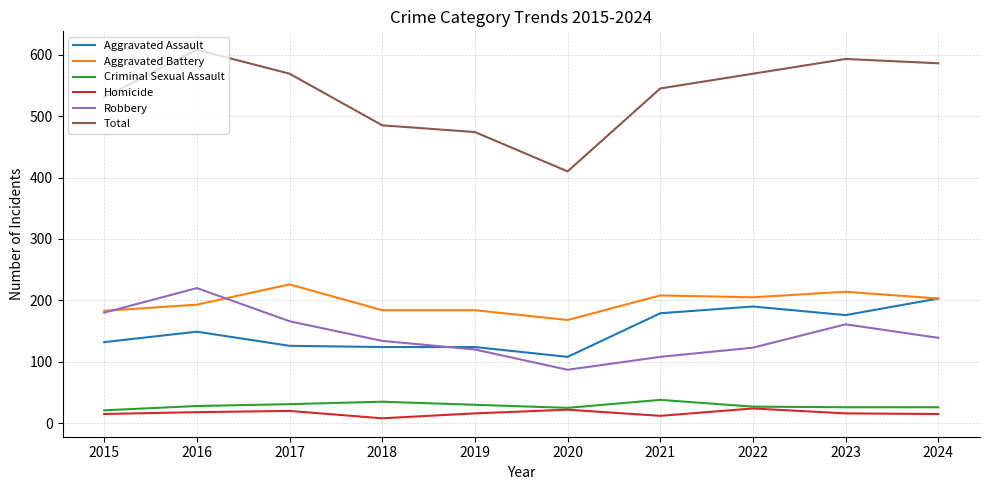

True or false: Robbery and Homicide intersect in this chart.

False